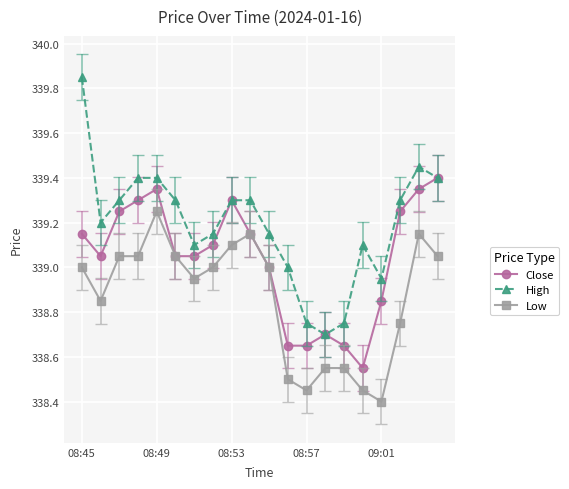

True or false: Close has more than 0 interior local peaks.

True